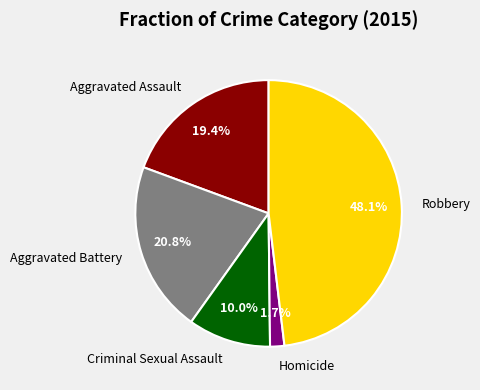

Count the number of slices in the pie.

5